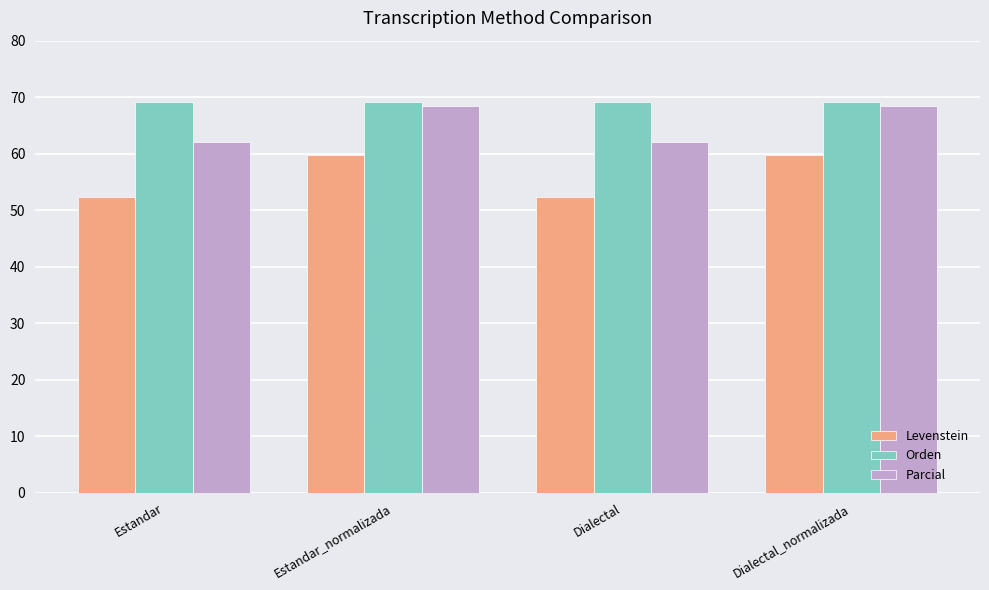

At which label does Levenstein first exceed 59?

Estandar_normalizada